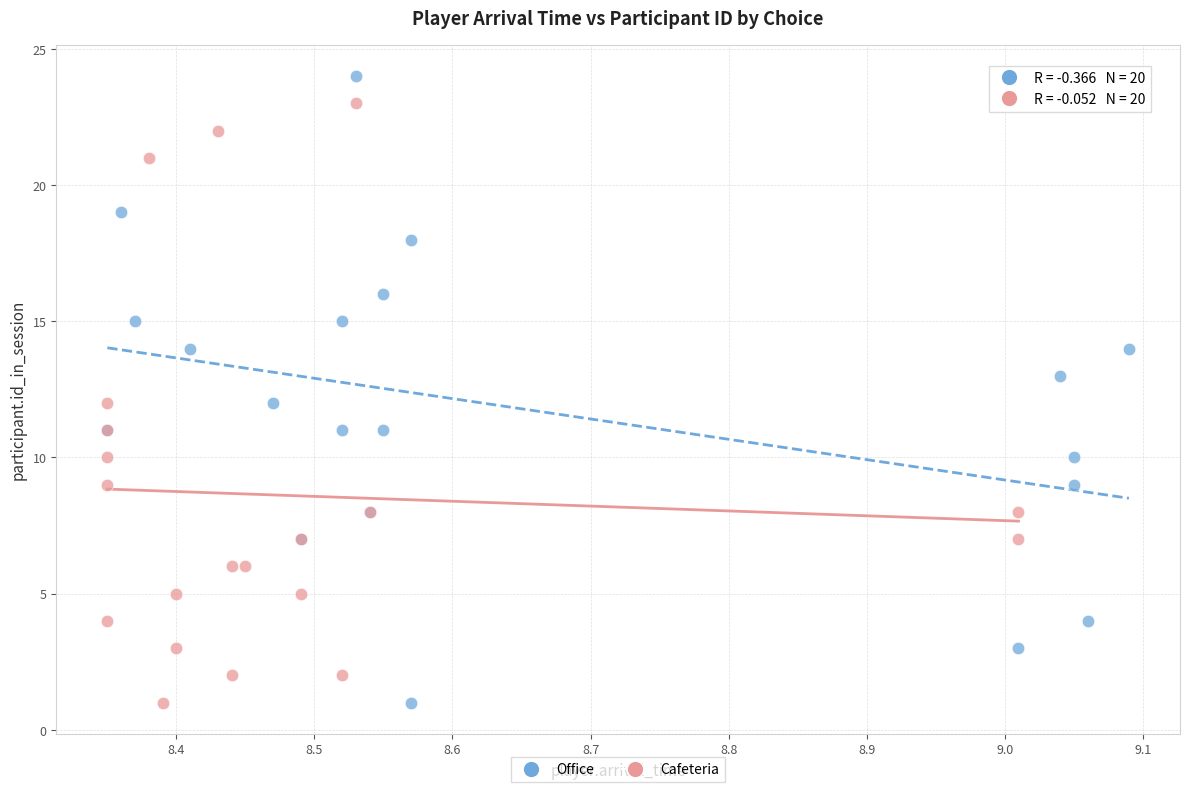

Which series contains the highest Y value?

Office